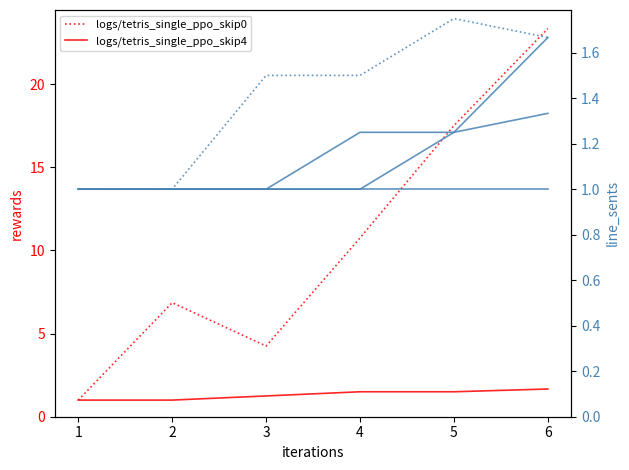

Which series changed the most between 2 and 4?

logs/tetris_single_ppo_skip0